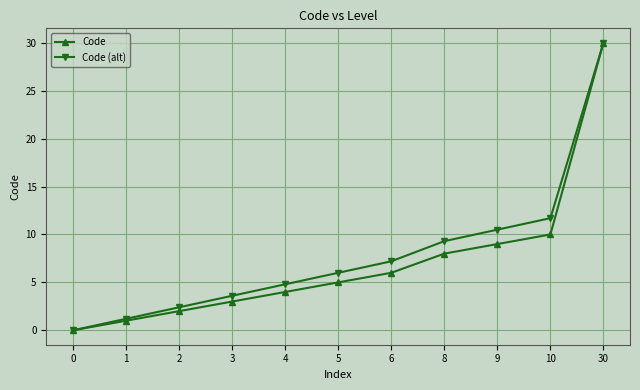

At how many categories does at least one series exceed 23?

1